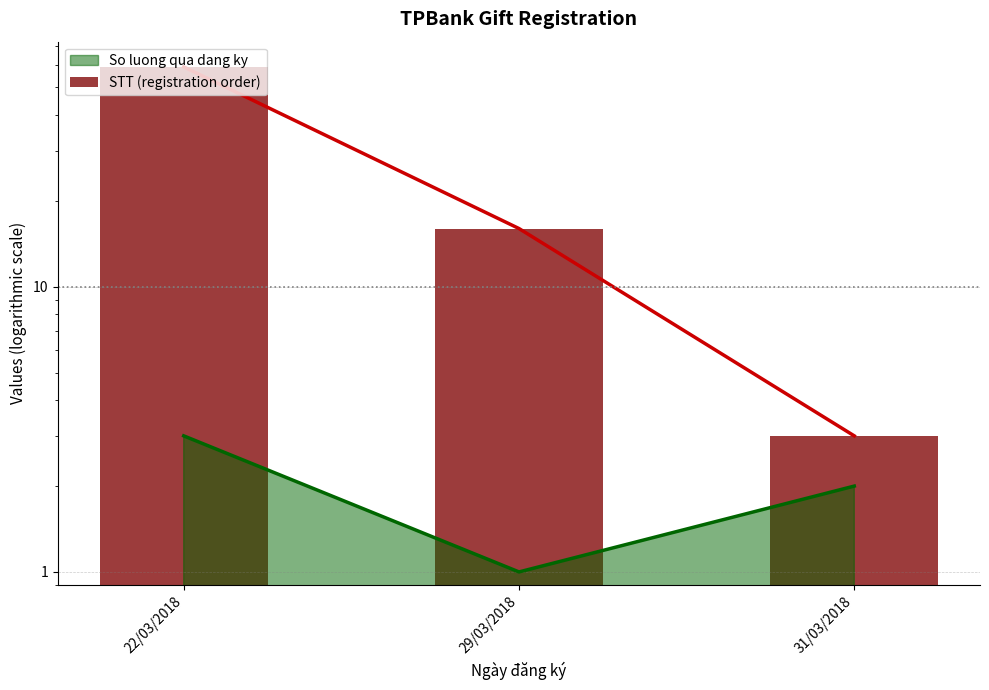

Reading left to right, what are all the values shown in this chart?

22/03/2018=59	29/03/2018=16	31/03/2018=3